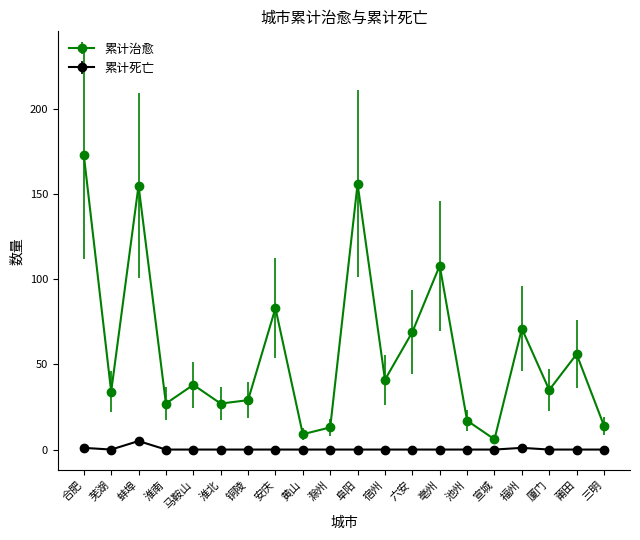

What is the difference between the maximum and second lowest values in the 累计治愈 series?

164